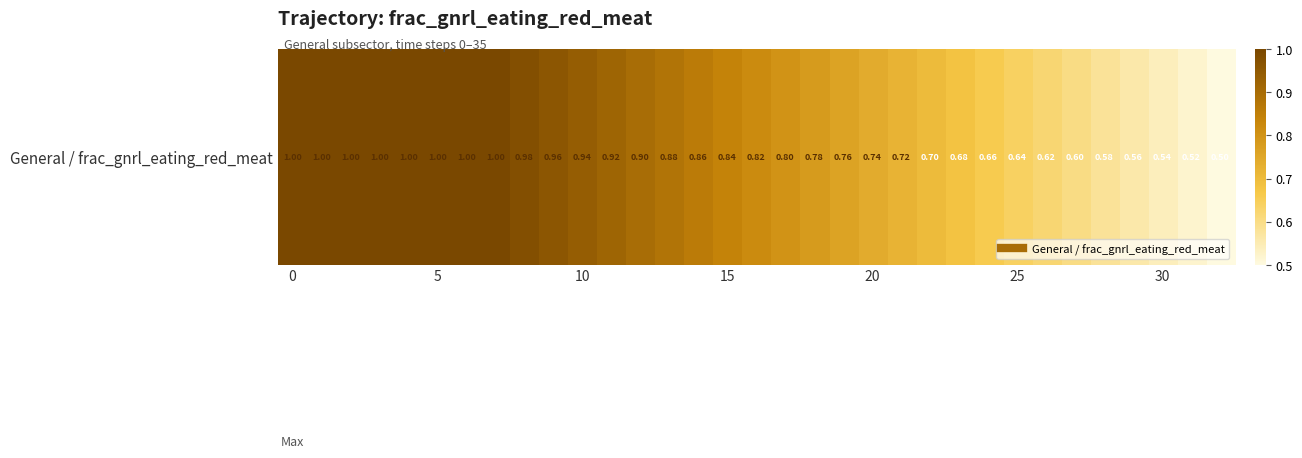

Is it true that the value at 30 is 0.4?

False